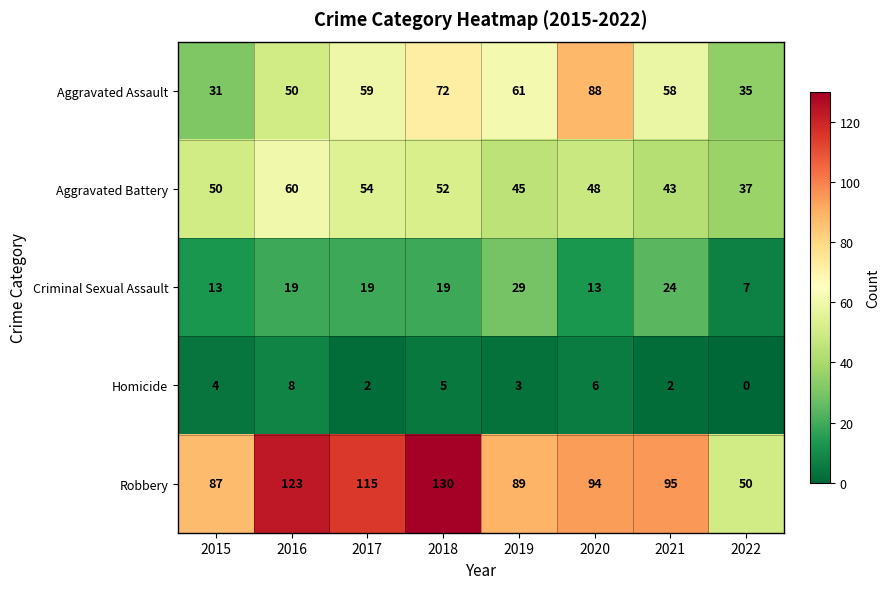

What is the difference between the maximum and minimum values in the Aggravated Assault series?

57